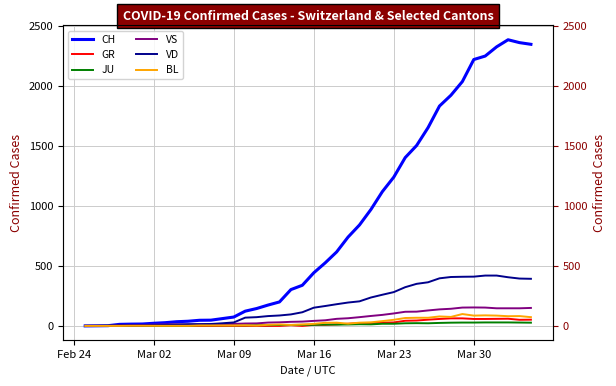

The value of VS at 17 is 11. True or false?

False